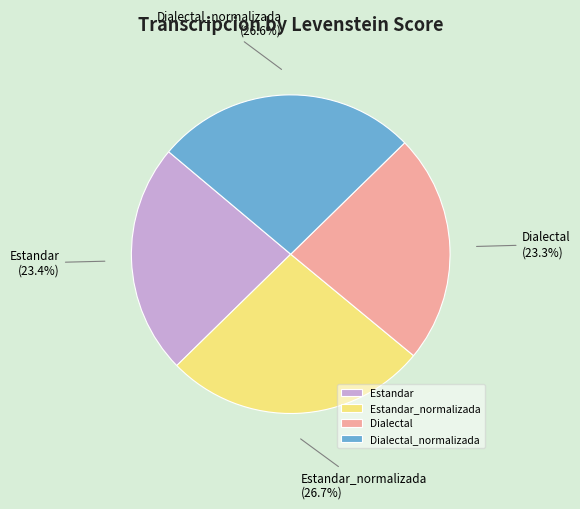

Between Dialectal and Dialectal_normalizada, which is larger?

Dialectal_normalizada